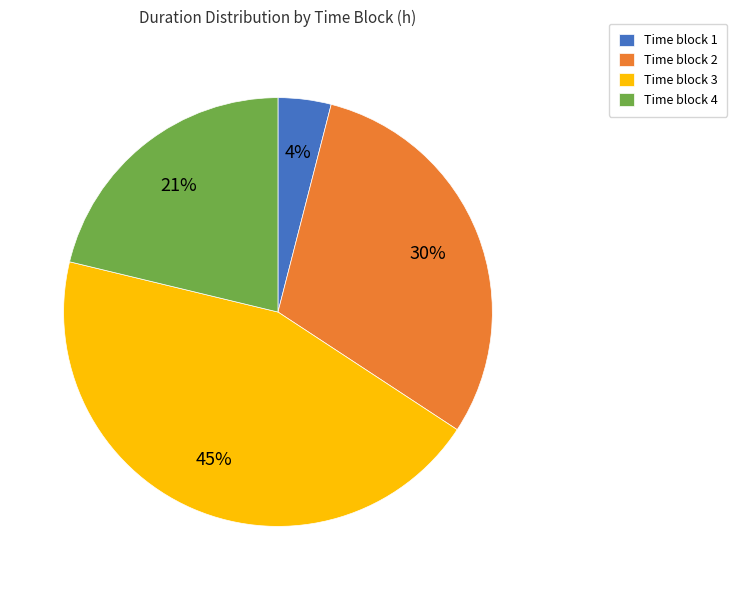

To the nearest percent, what is the difference between the largest and smallest slice percentages?

41%